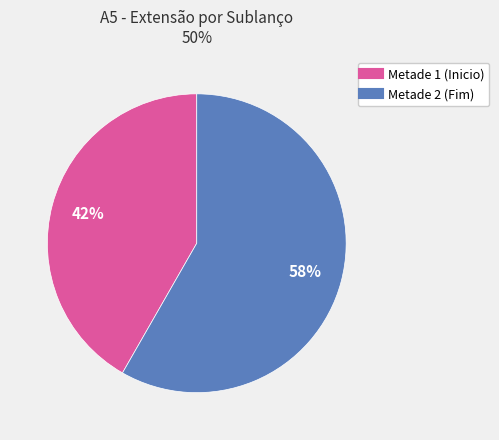

Is there any slice that represents more than half of the pie?

Yes